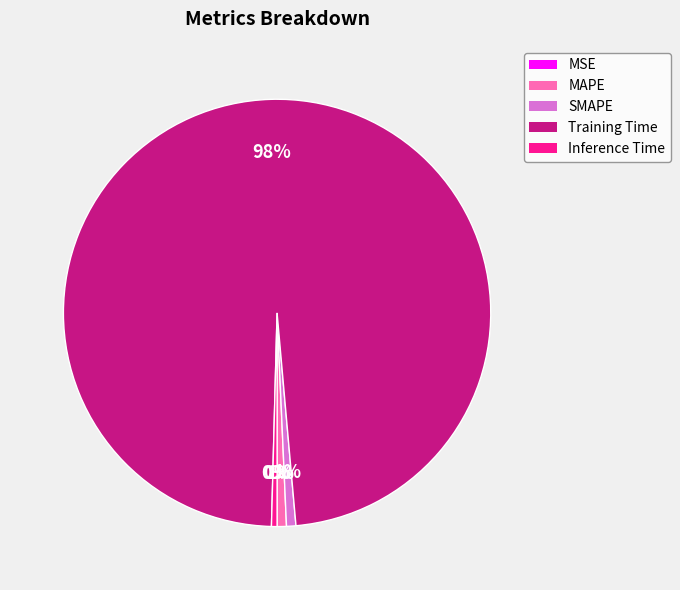

Do Inference Time and SMAPE together represent more than half of the pie?

No